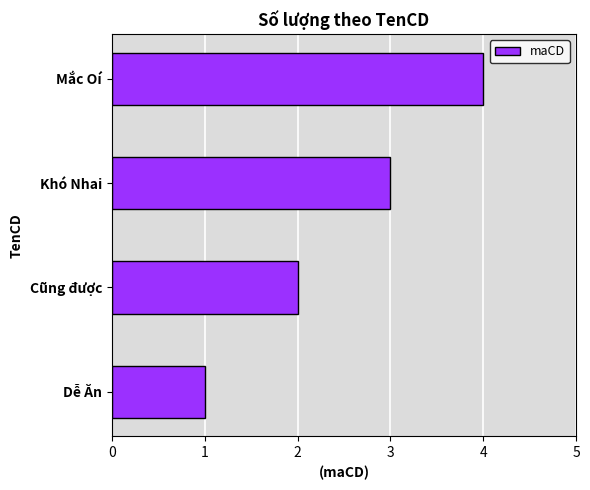

How many bars are there in total?

4